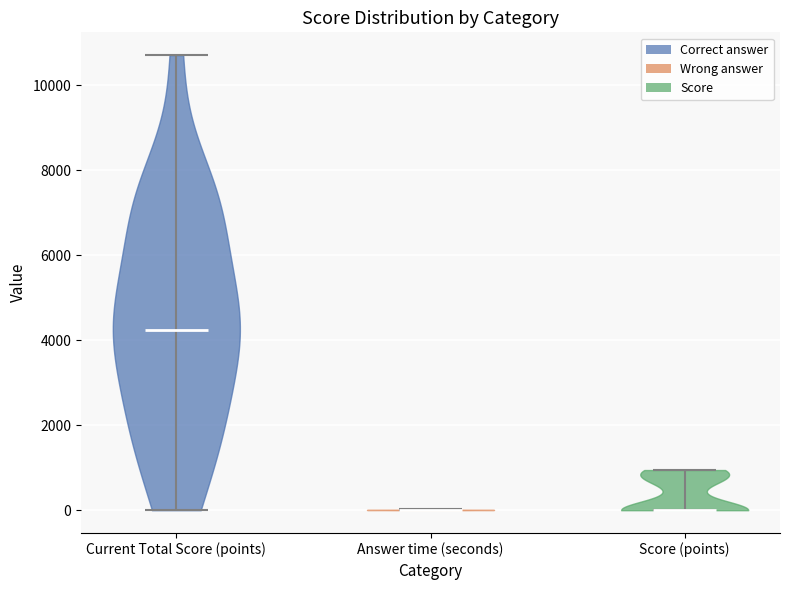

Where does the median line of the violin for Score (points) sit on the y-axis? The values are not printed on the chart, so give them approximately, as read against the axis.

0